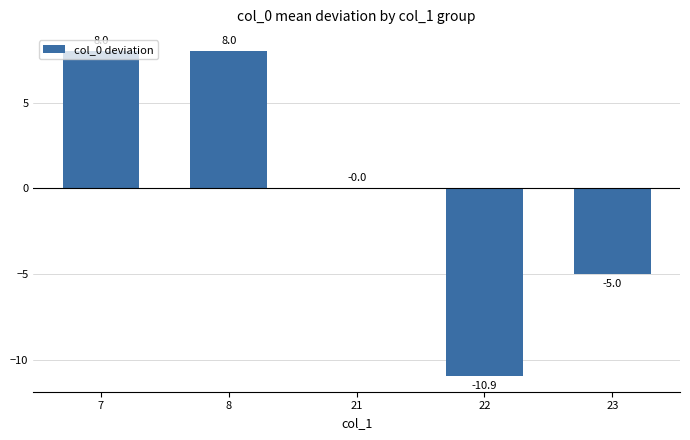

The value at 21 is 0.0. True or false?

True